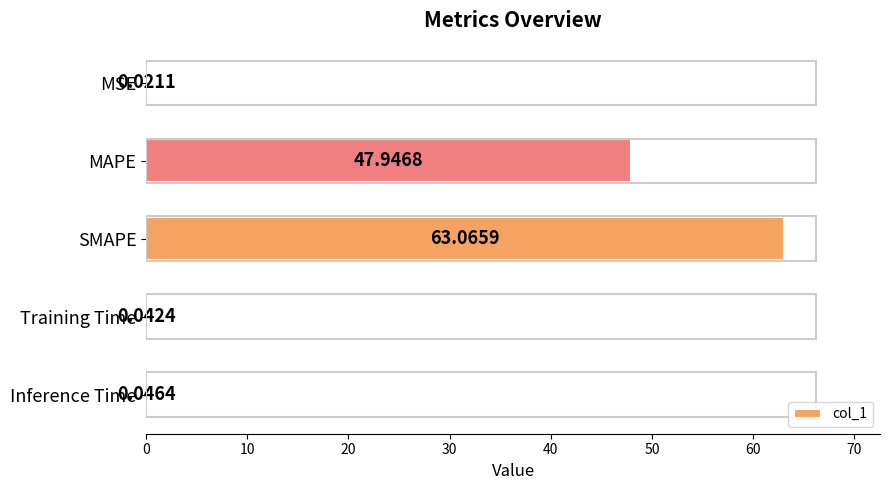

Which has a higher value, Inference Time or MAPE?

MAPE